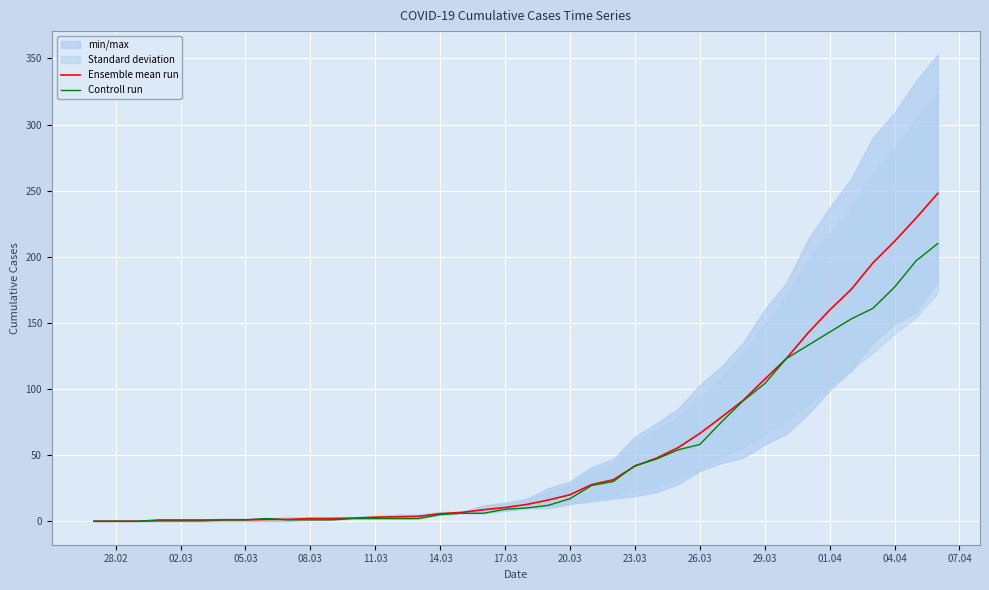

What is the highest value of the Ensemble mean run series?

248.0